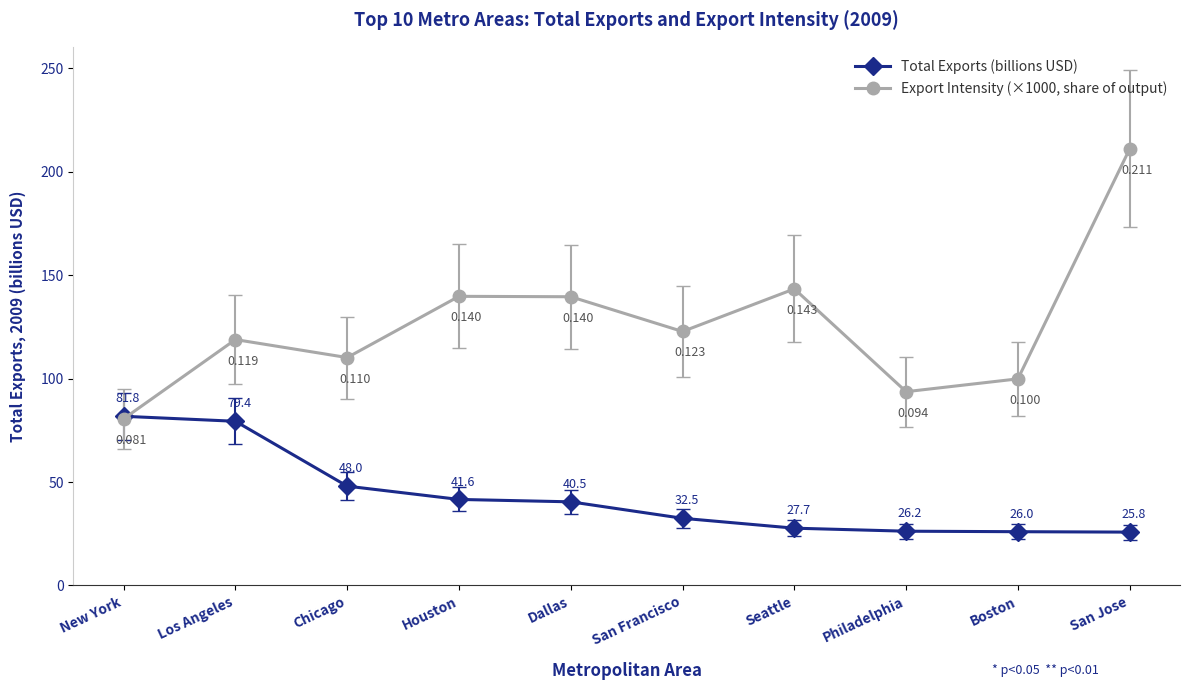

How many lines are shown in the chart?

2